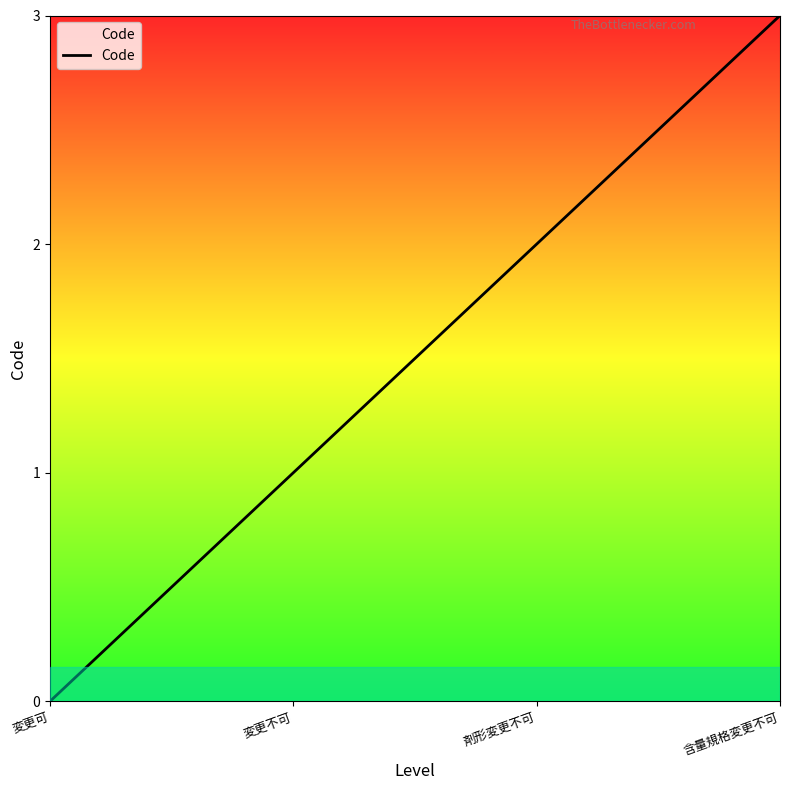

How many values are above zero?

3